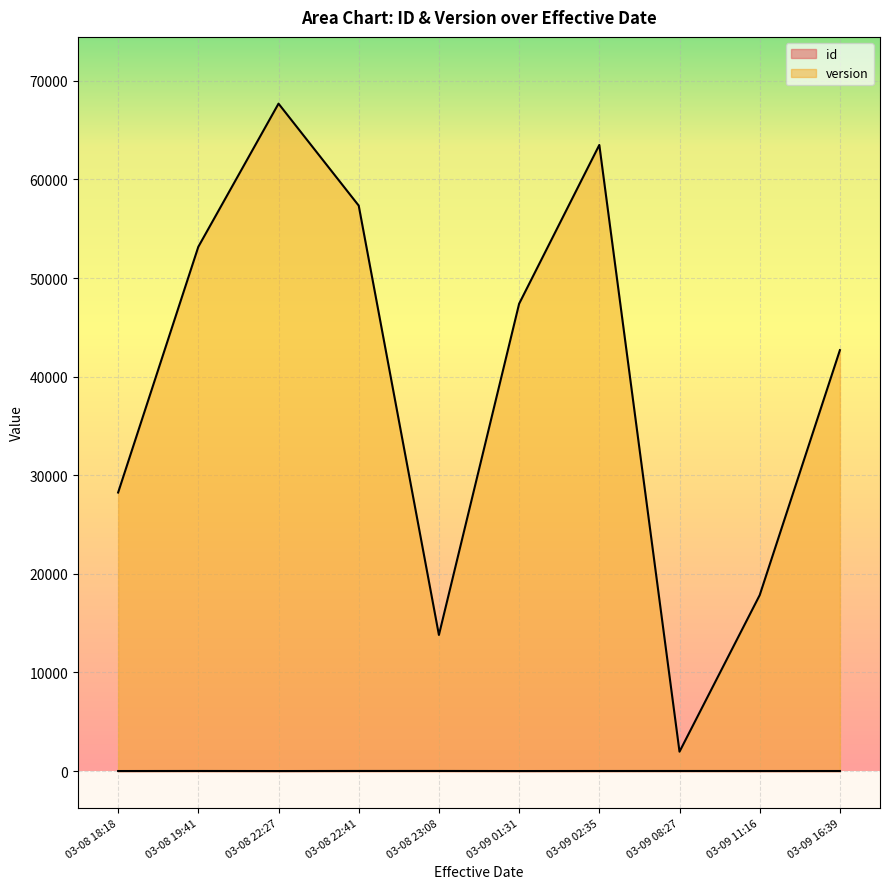

What is the difference between the maximum and minimum values in the version series?

65728